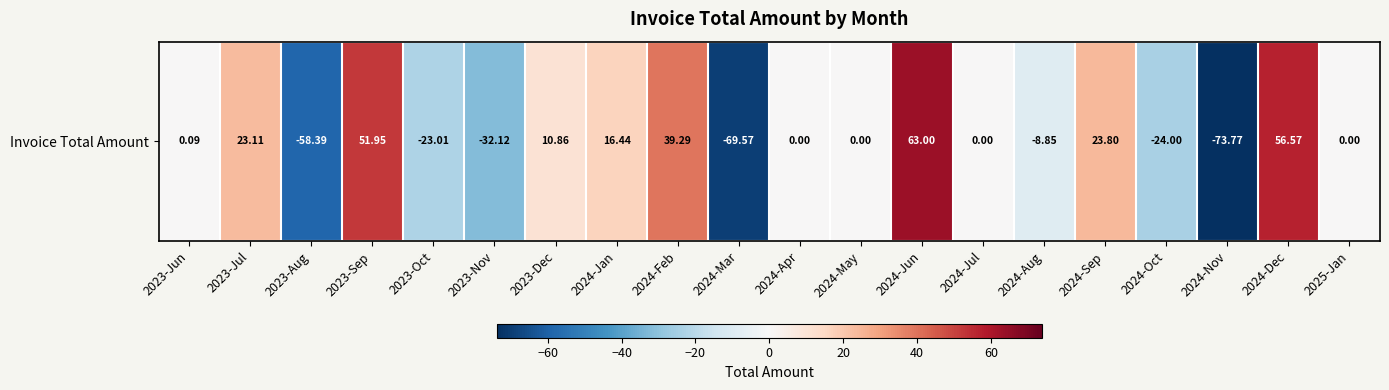

Where is the data nearest to the value -5?

2024-Aug